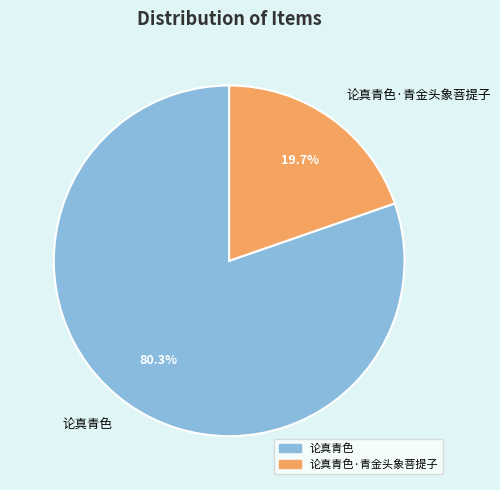

Approximately how many times larger is the value at 论真青色 compared to 论真青色·青金头象菩提子?

4.1